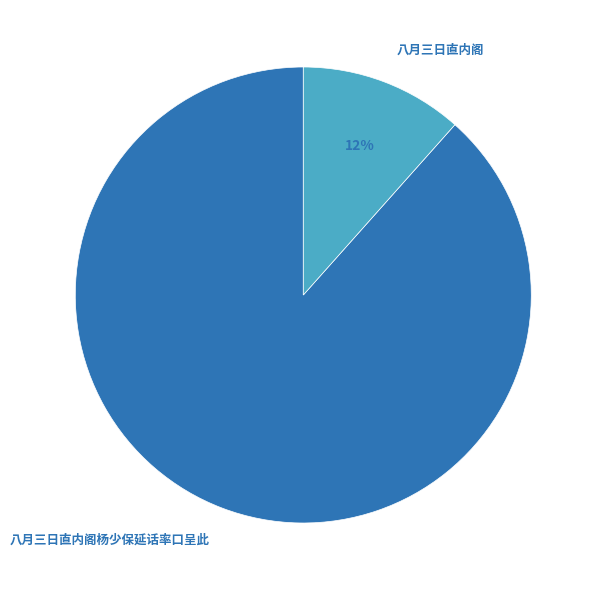

Rank the categories by value from highest to lowest.

八月三日直内阁杨少保延话率口呈此, 八月三日直内阁